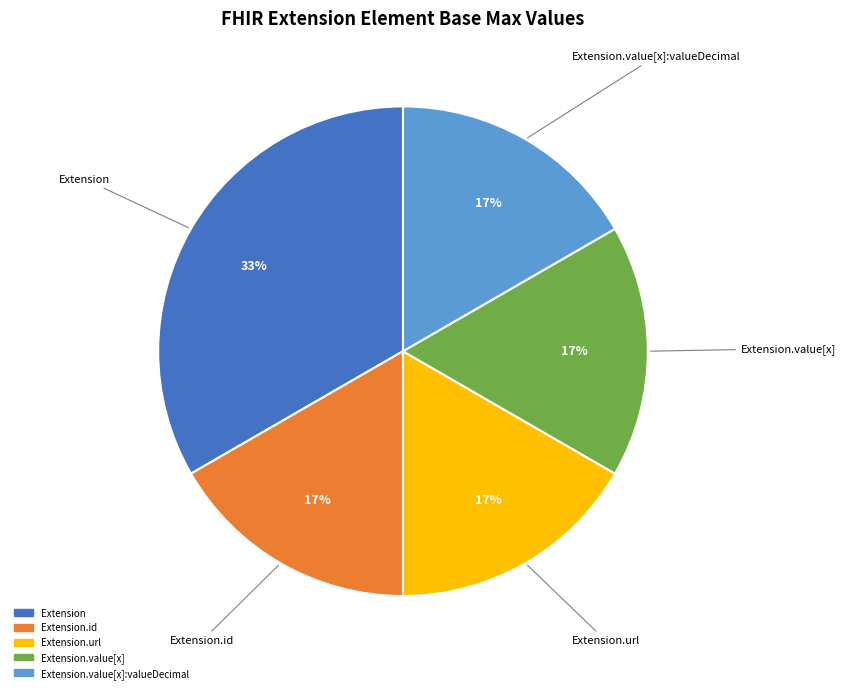

To the nearest percent, what is the average slice percentage?

20%